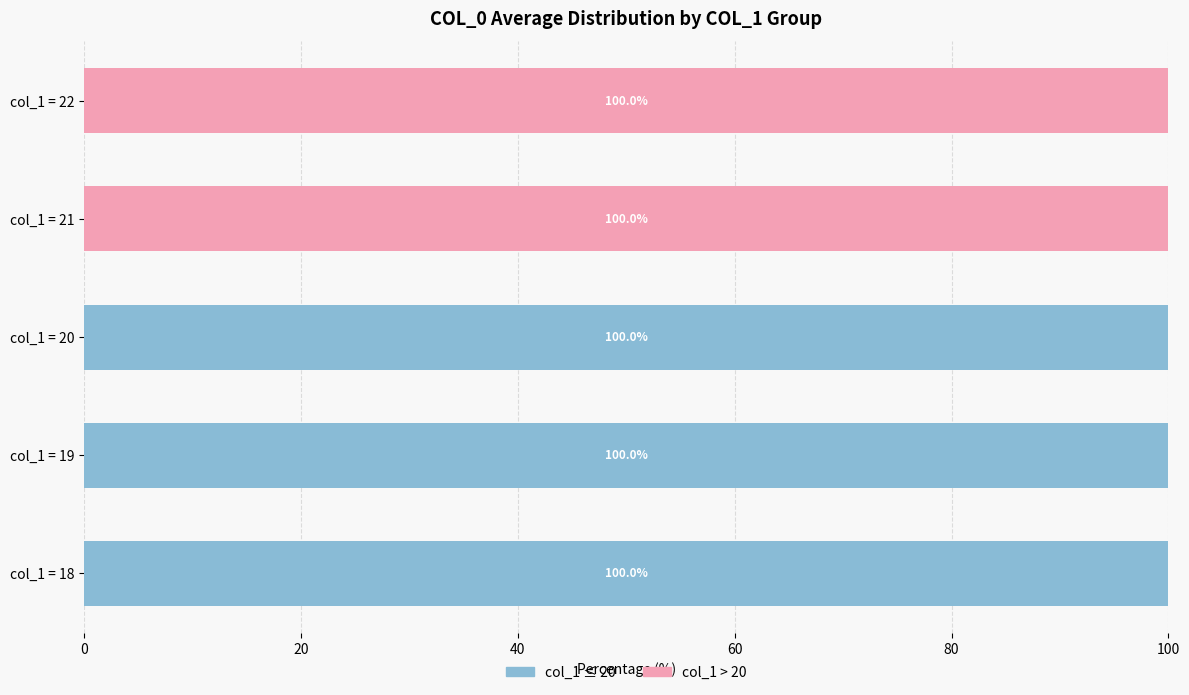

The value of col_1 ≤ 20 at col_1 = 22 is 0. True or false?

True